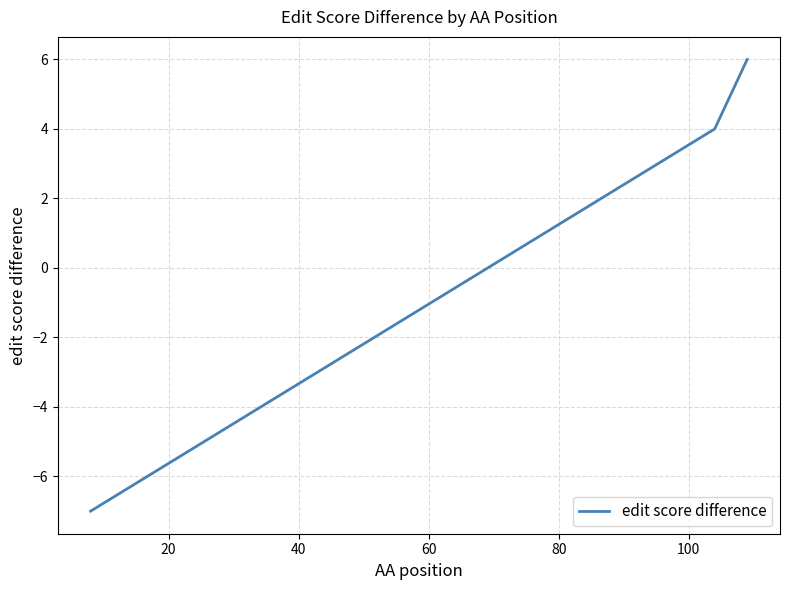

What is the sum of all values?

3